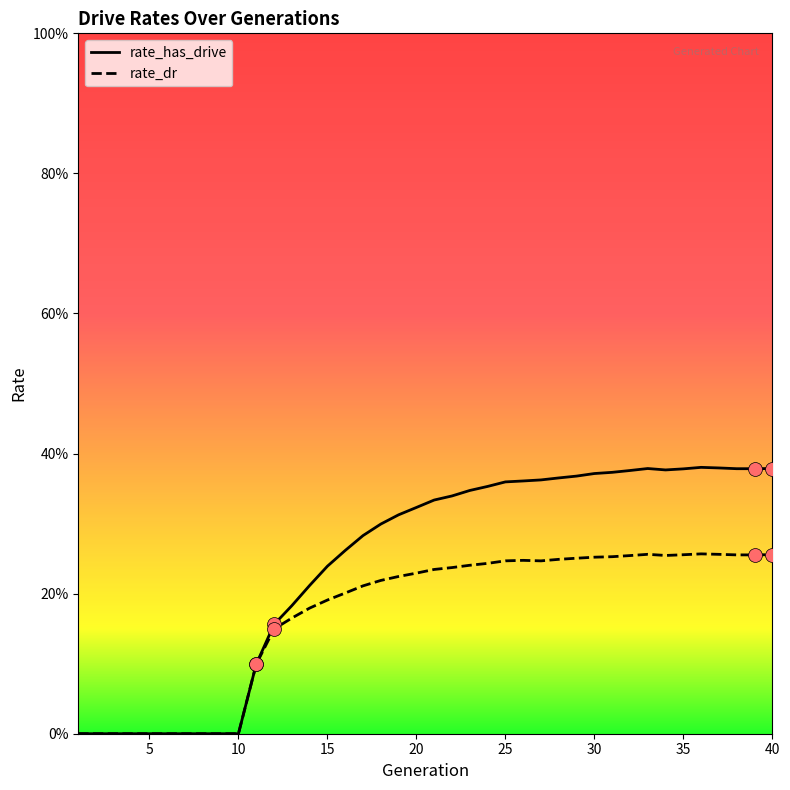

What is the total value across all series at 40?

0.6